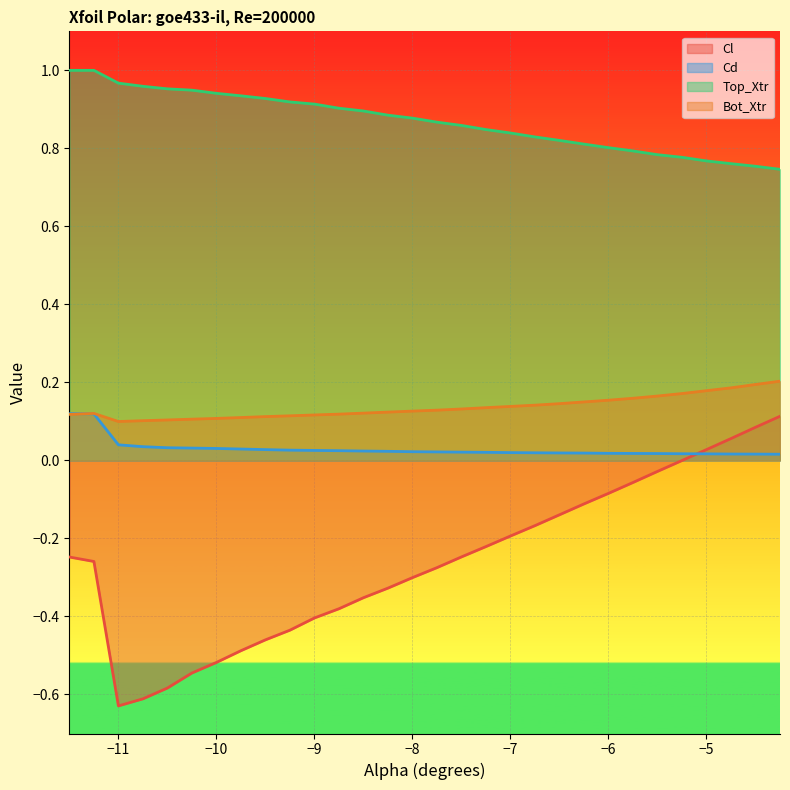

List the series in order of their peak value, highest first.

Top_Xtr, Bot_Xtr, Cd, Cl